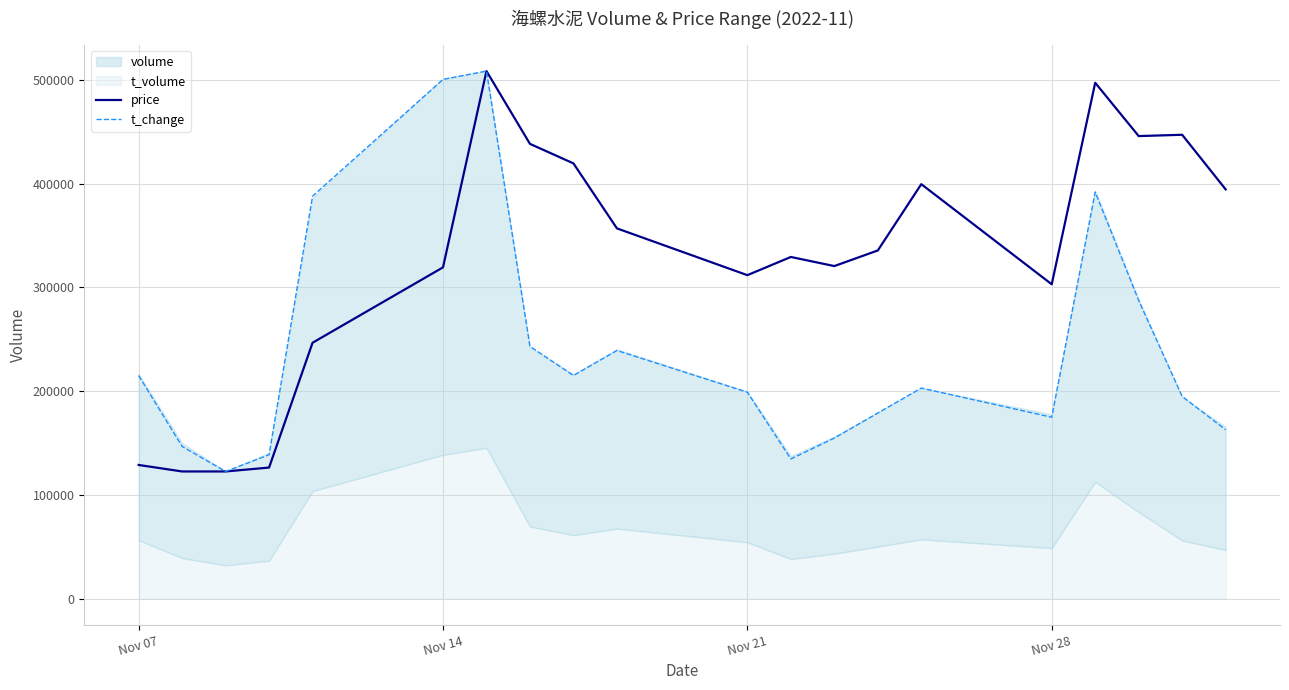

The value of price at Nov 14 is 438508.8. True or false?

False